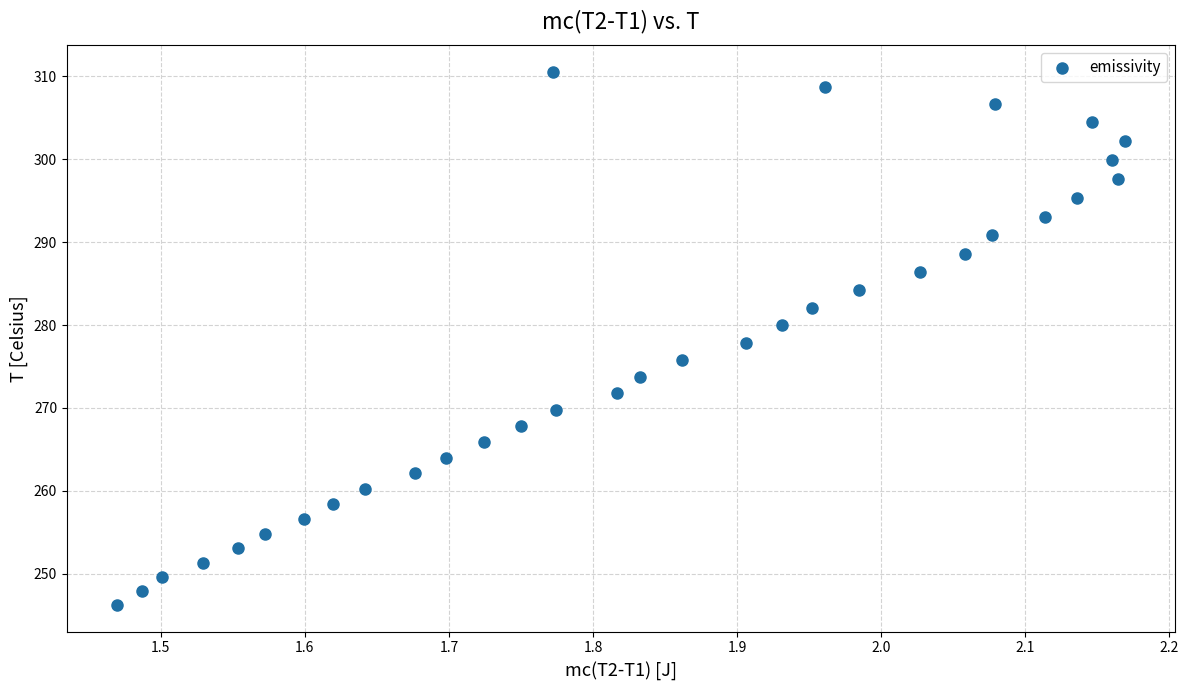

What is the range of X values (max minus min)?

0.7